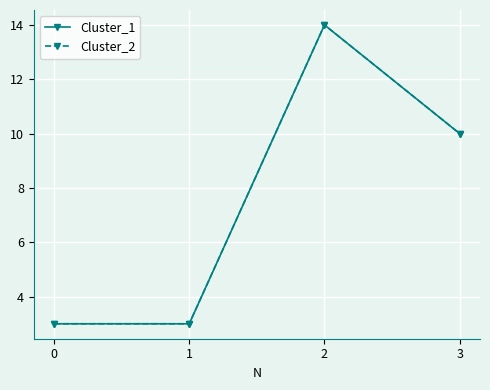

Is the value of Cluster_2 at 1 greater than the value of Cluster_1 at 2?

No